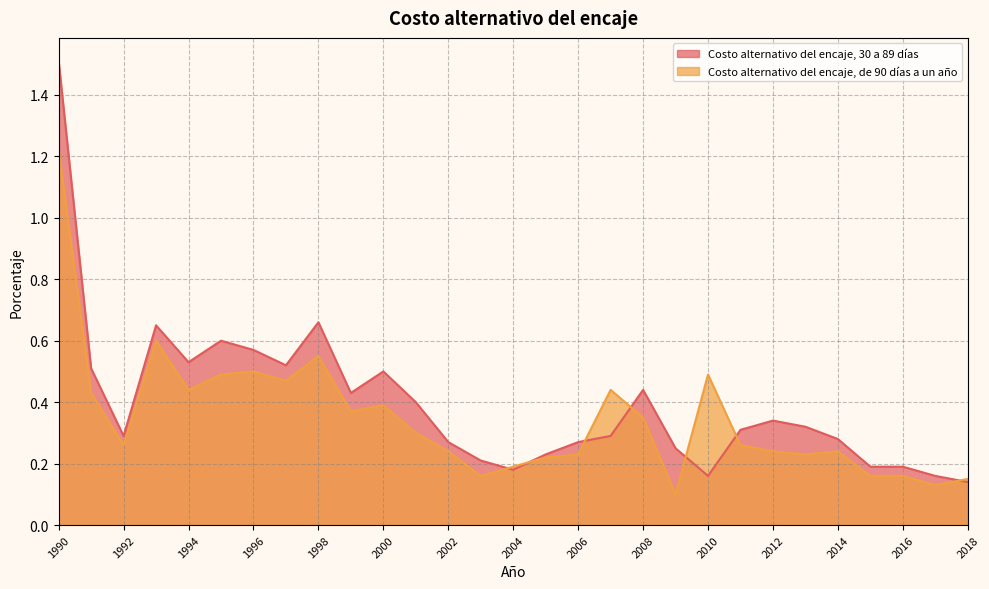

How many lines are shown in the chart?

2